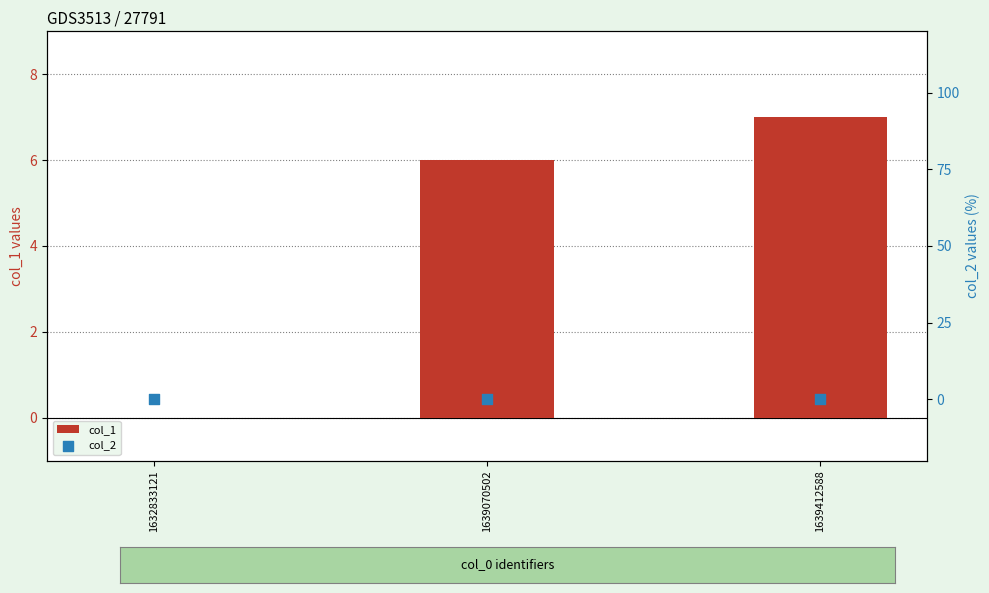

Which series has the largest Y range (max minus min)?

col_1